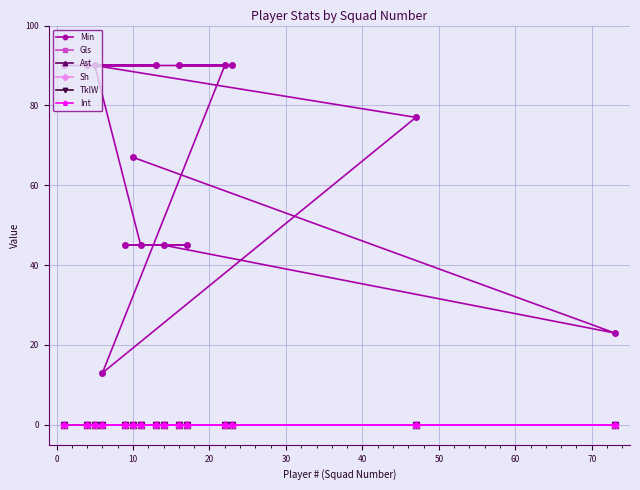

Which series changed the most between −10 and 30?

Min